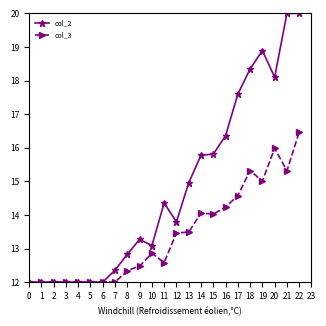

Which series has the largest range (max minus min)?

col_2